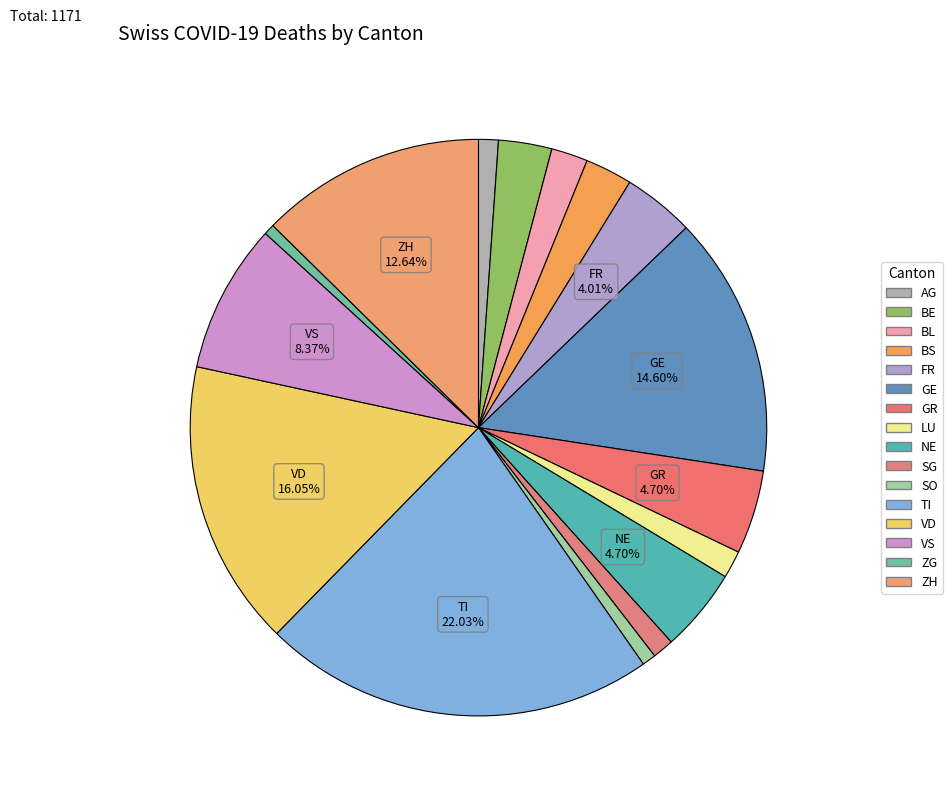

To the nearest percent, what is the combined percentage of BS and SG?

4%